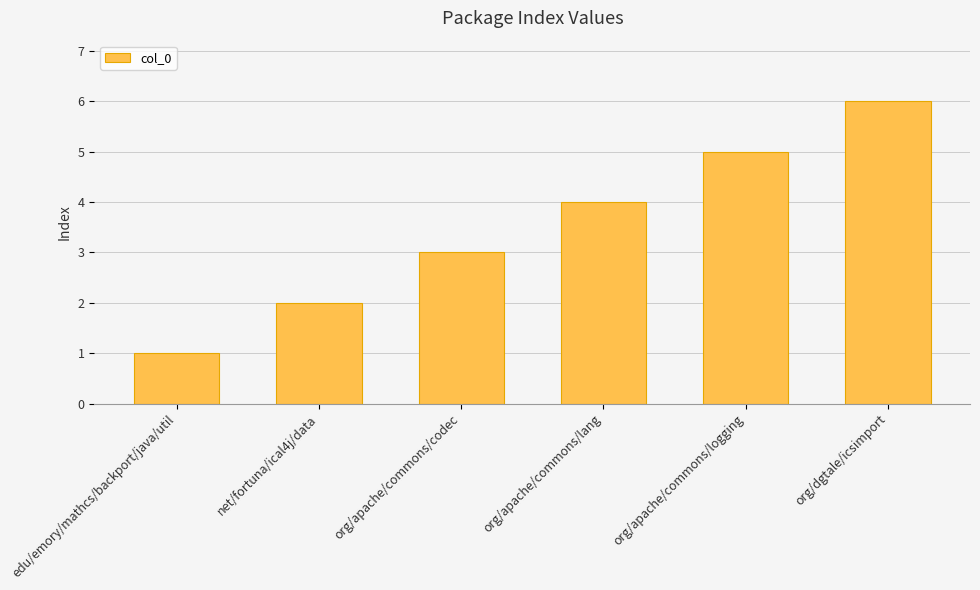

What is the difference between the second highest and minimum values?

4